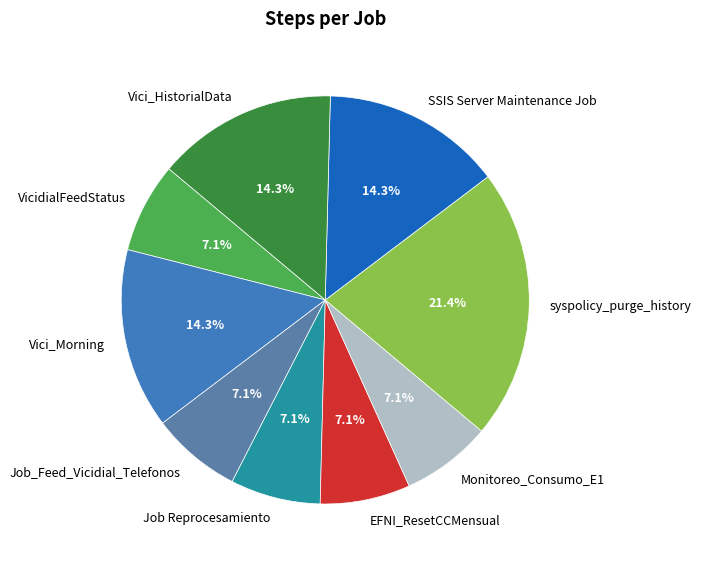

To the nearest percent, what portion does Job Reprocesamiento represent?

7%